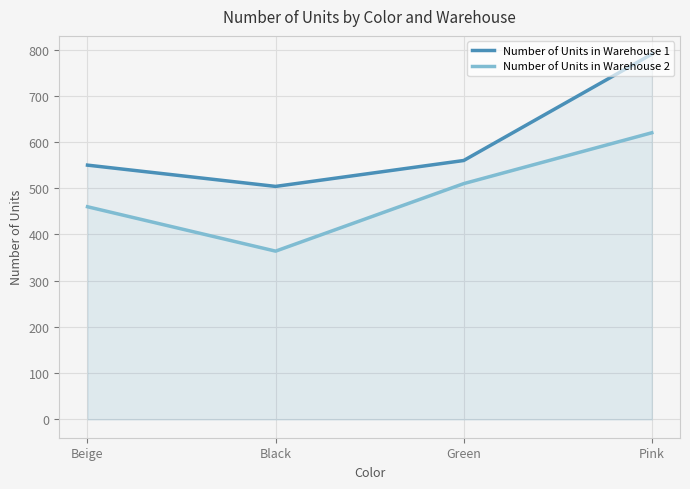

Which series changed the most between Beige and Pink?

Number of Units in Warehouse 1